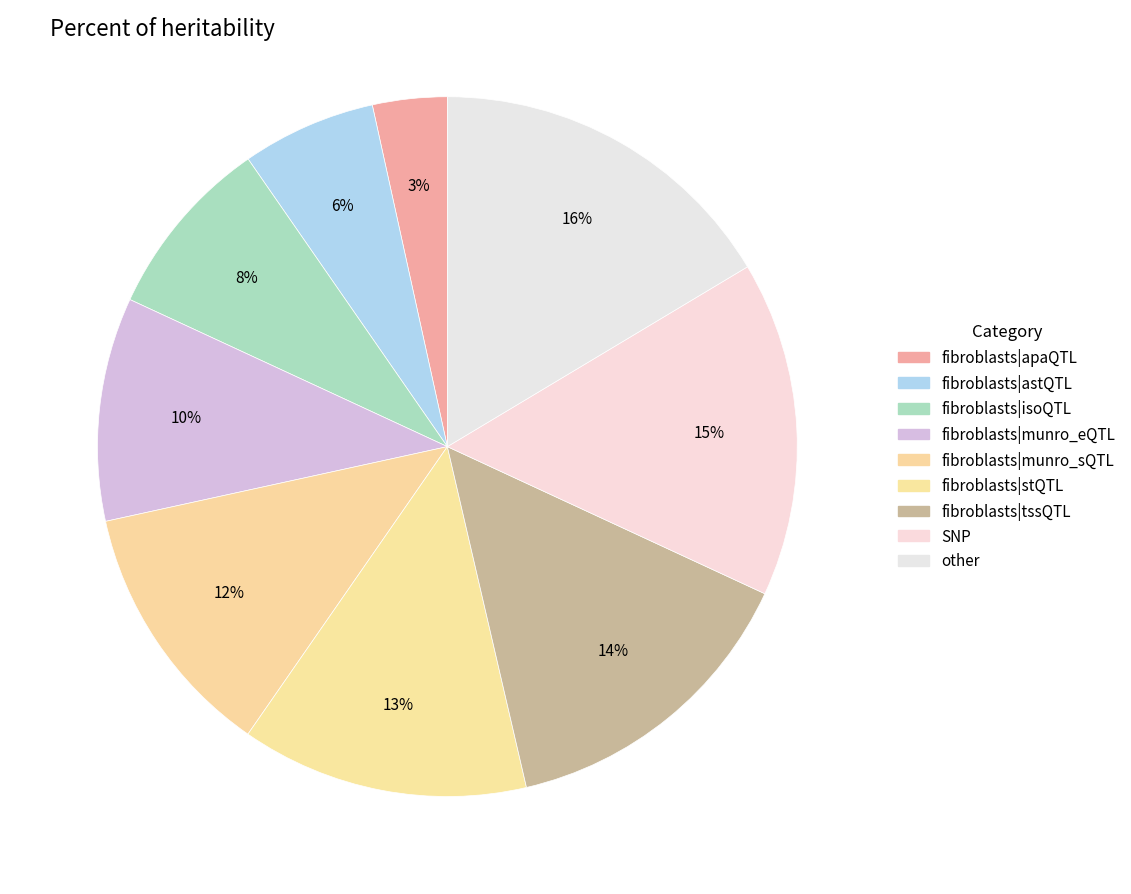

How many slices are in this pie chart?

9